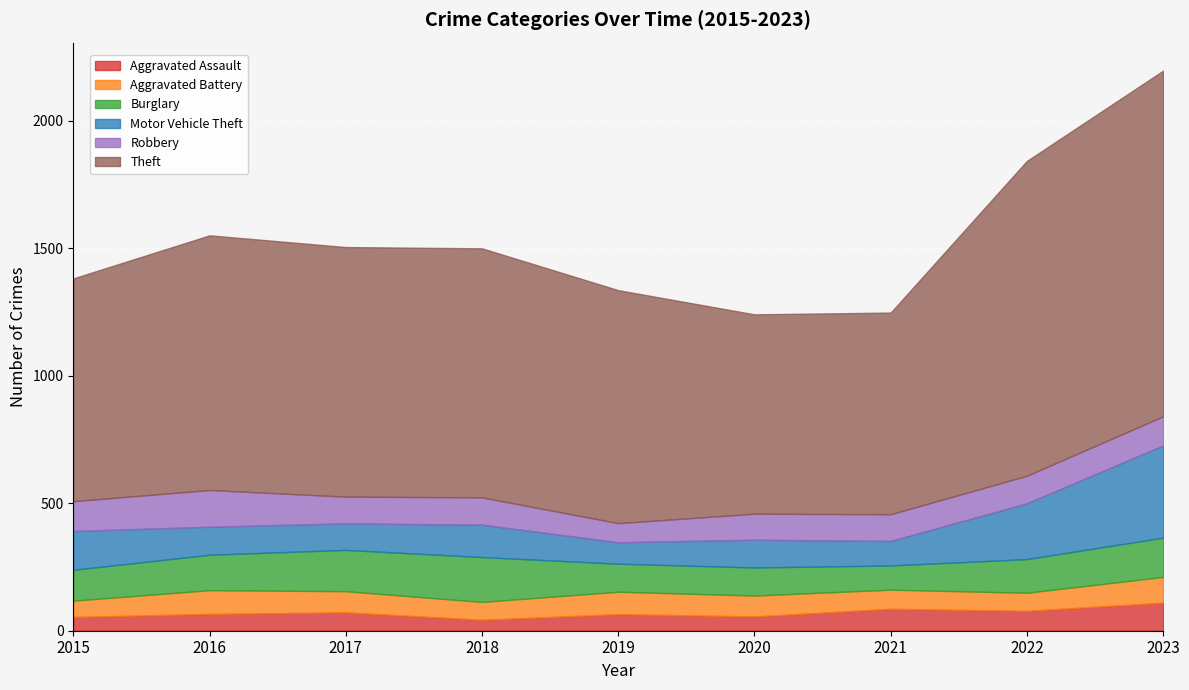

Where is the first local minimum for Burglary?

2021